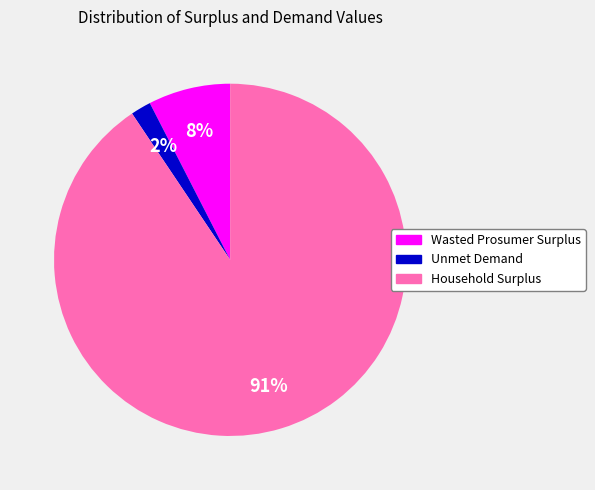

Rank the categories by value from highest to lowest.

Household Surplus, Wasted Prosumer Surplus, Unmet Demand